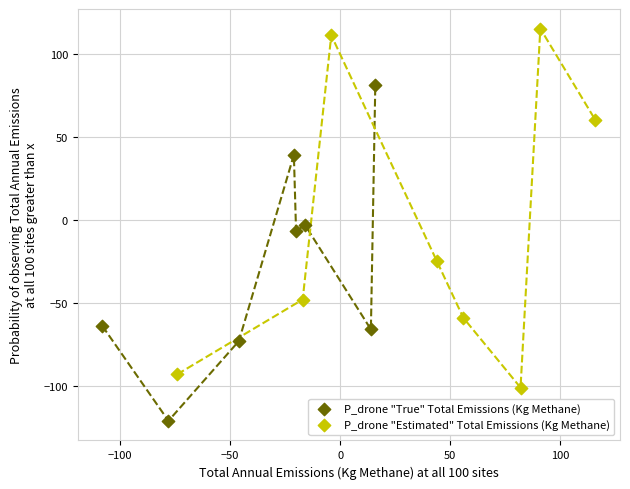

Which series has the widest spread of Y values?

P_drone "Estimated" Total Emissions (Kg Methane)